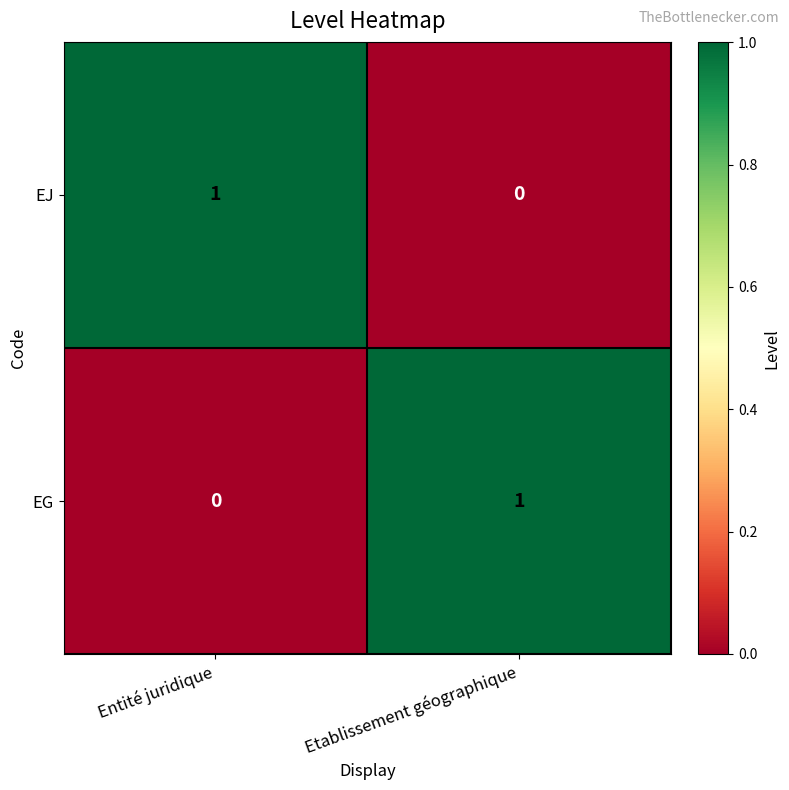

Reading left to right, list all the values displayed in this chart.

EJ: Entité juridique=1	Etablissement géographique=0
EG: Entité juridique=0	Etablissement géographique=1